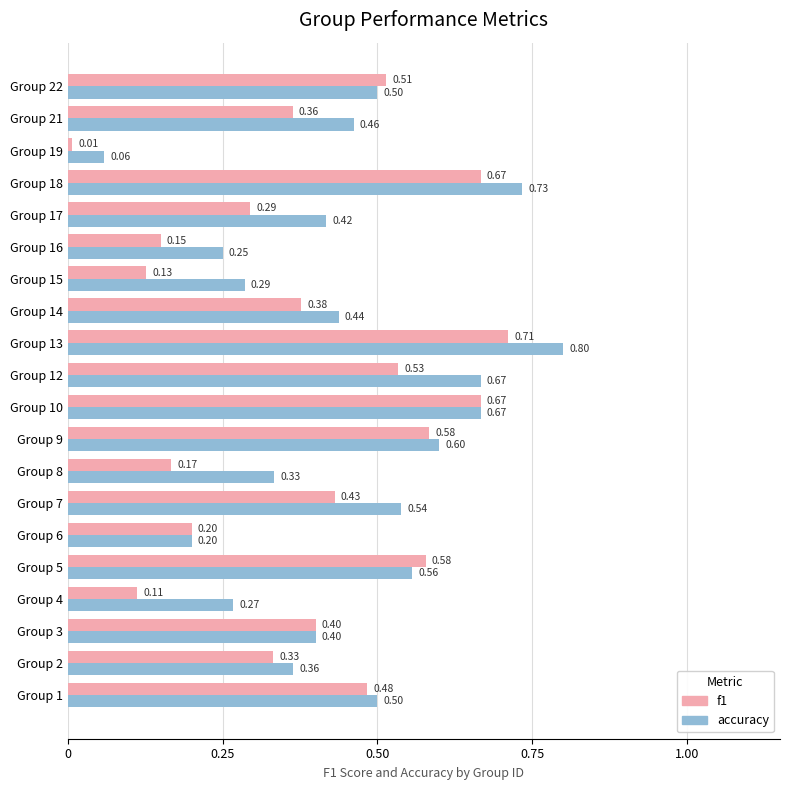

Is the value of f1 at Group 7 greater than the value of accuracy at Group 19?

Yes